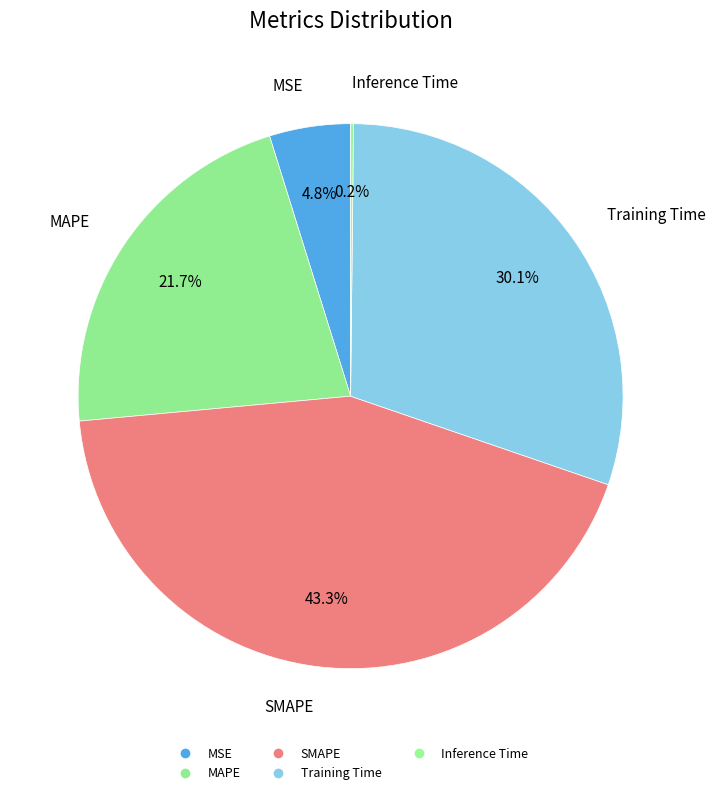

What percentage is NOT represented by SMAPE?

56.7%